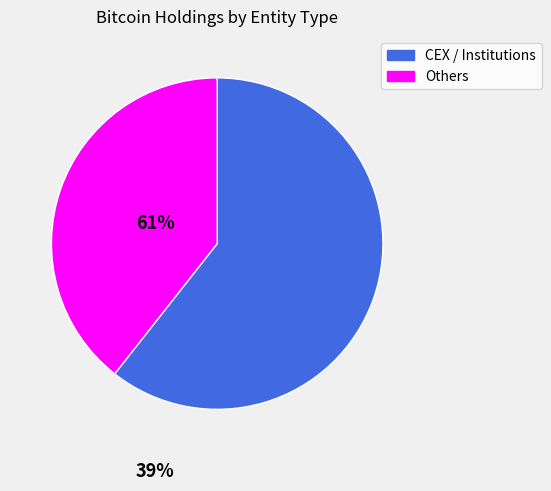

Is there any slice that represents more than half of the pie?

Yes